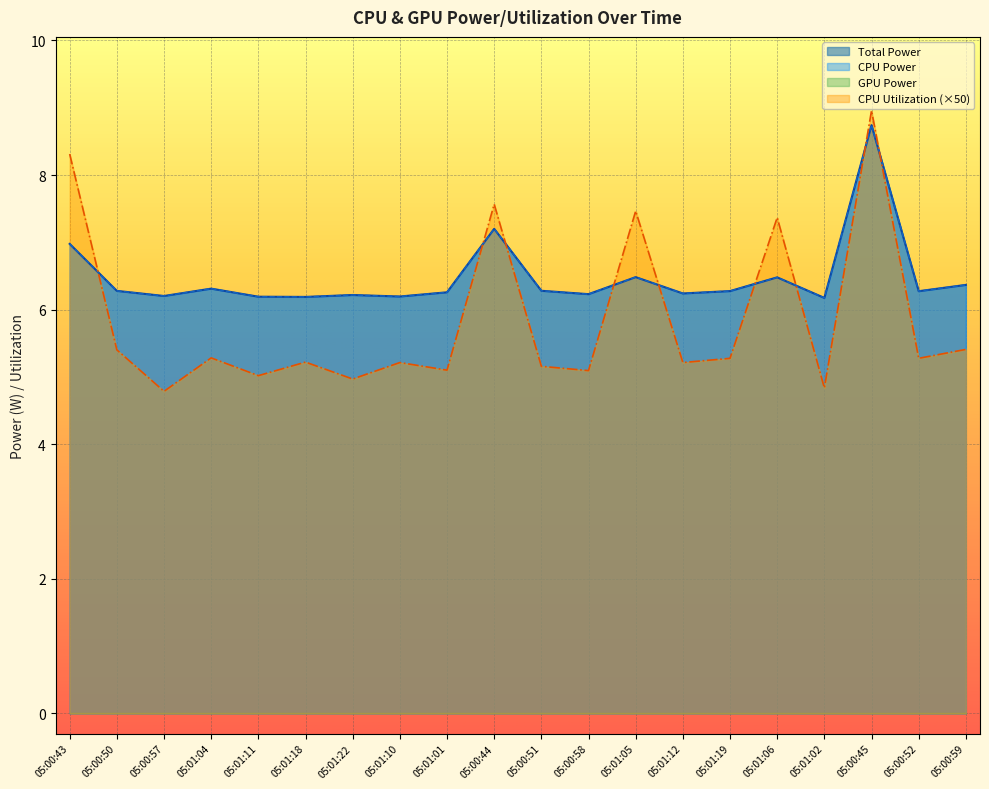

Reading right to left, extract all data points from this chart.

Total Power: 6.4	6.3	8.7	6.2	6.5	6.3	6.2	6.5	6.2	6.3	7.2	6.3	6.2	6.2	6.2	6.2	6.3	6.2	6.3	7.0
CPU Power: 6.4	6.3	8.7	6.2	6.5	6.3	6.2	6.5	6.2	6.3	7.2	6.3	6.2	6.2	6.2	6.2	6.3	6.2	6.3	7.0
CPU Utilization: 5.4	5.3	9.0	4.8	7.4	5.3	5.2	7.5	5.1	5.2	7.6	5.1	5.2	5.0	5.2	5.0	5.3	4.8	5.4	8.3